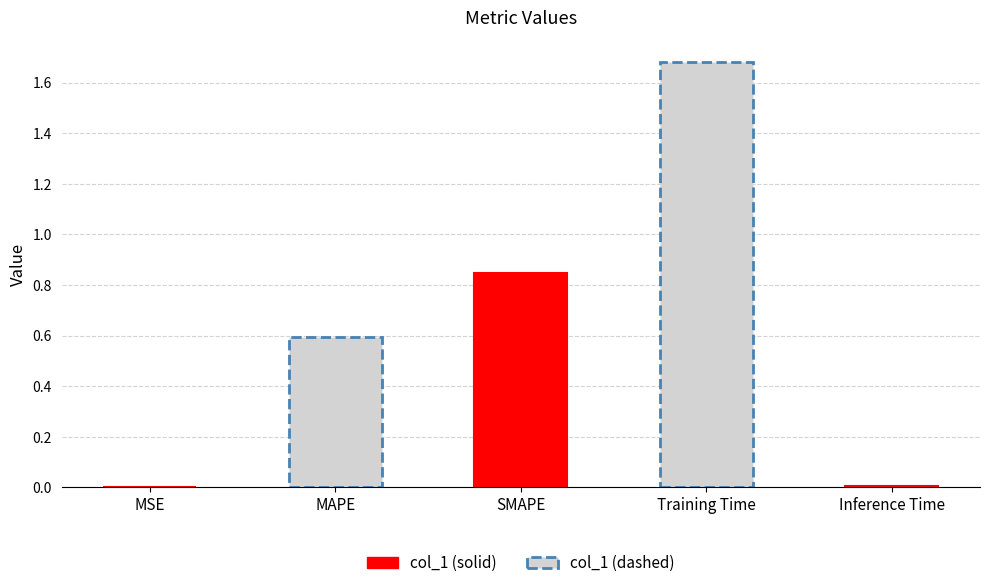

Are the bars horizontal?

No